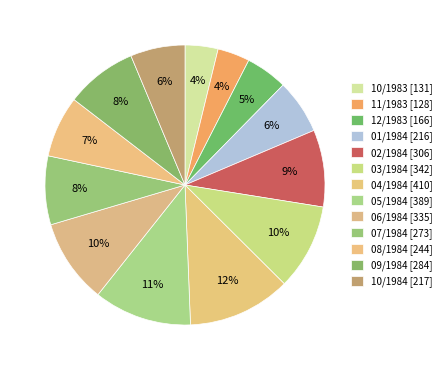

How many segments does this pie chart have?

13